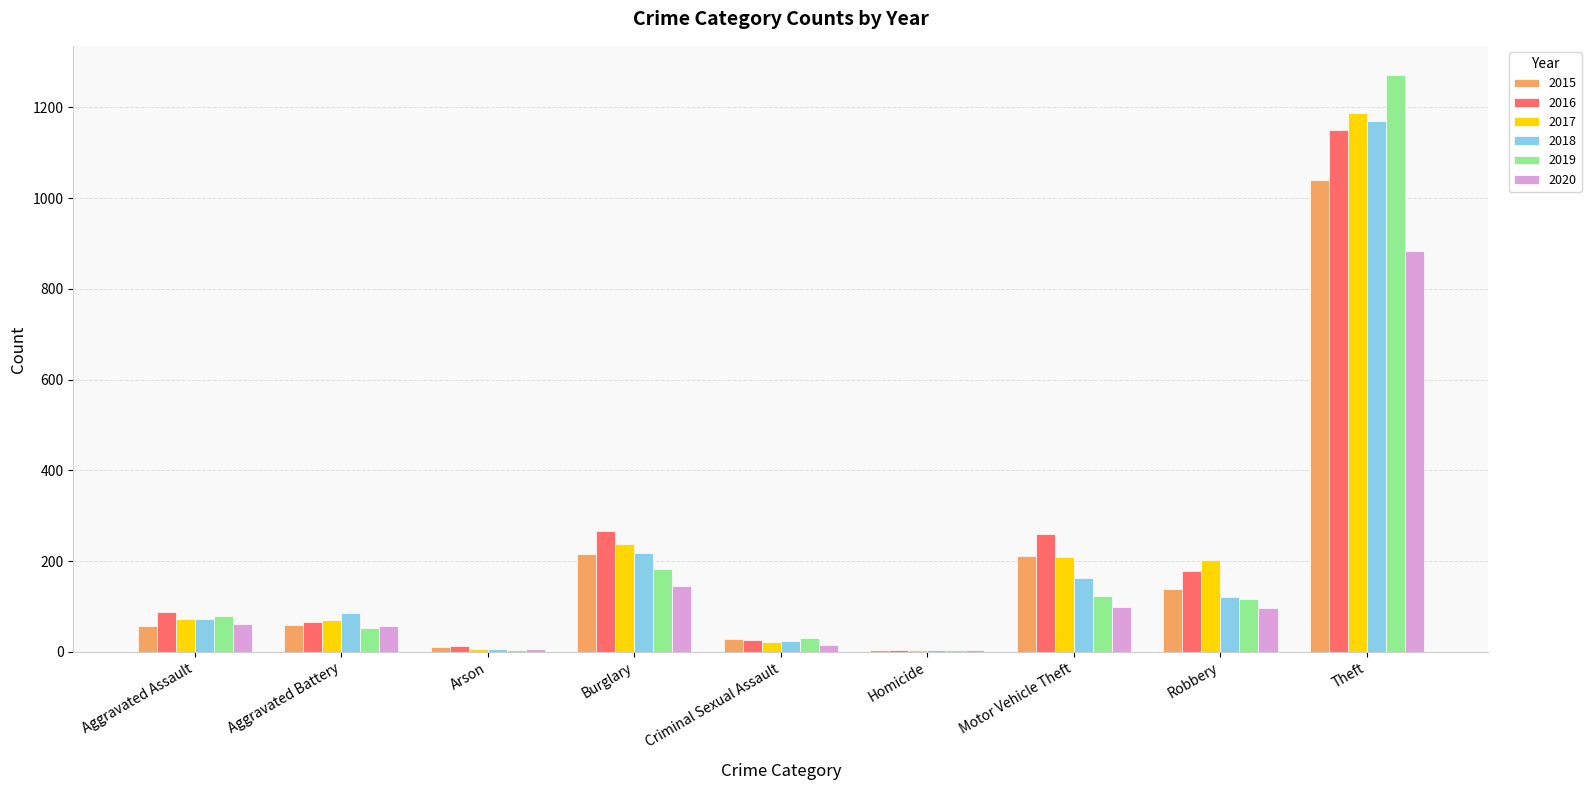

Is it true that 2016 equals 435 at Burglary?

False